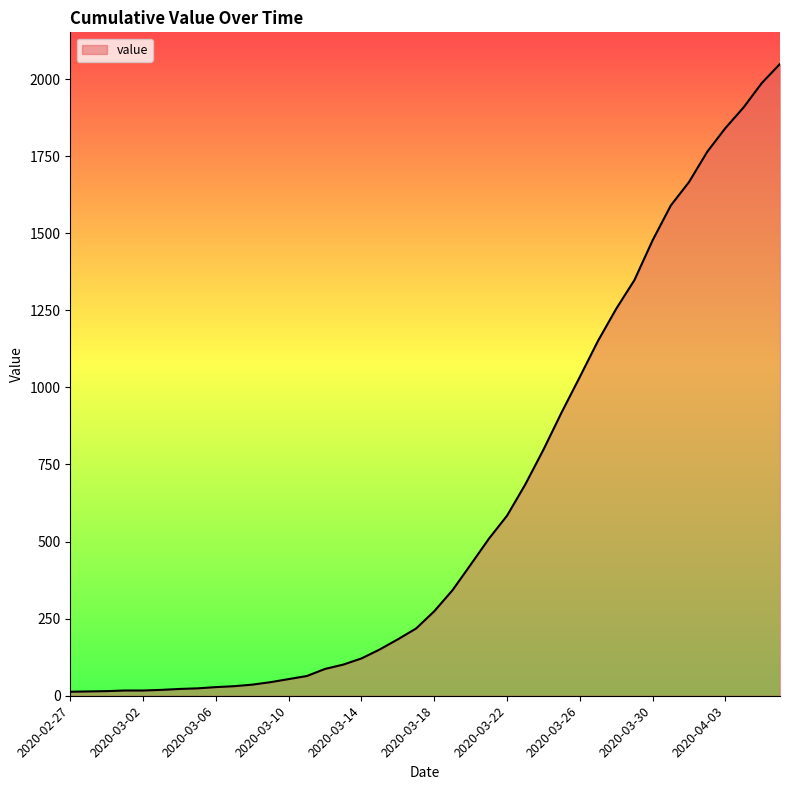

What is the greatest value displayed?

2049